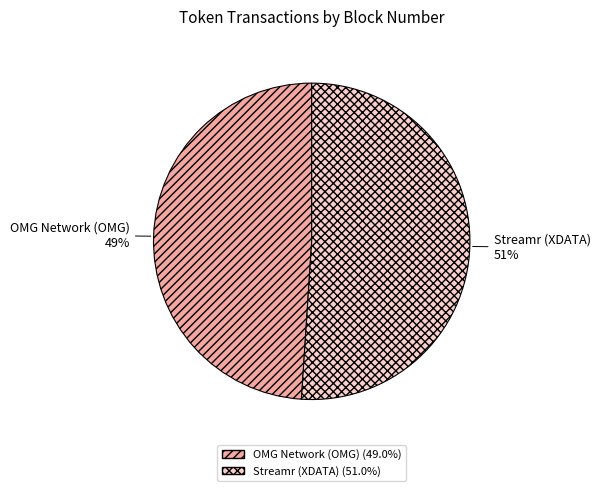

Is OMG Network (OMG) the majority of the pie?

No